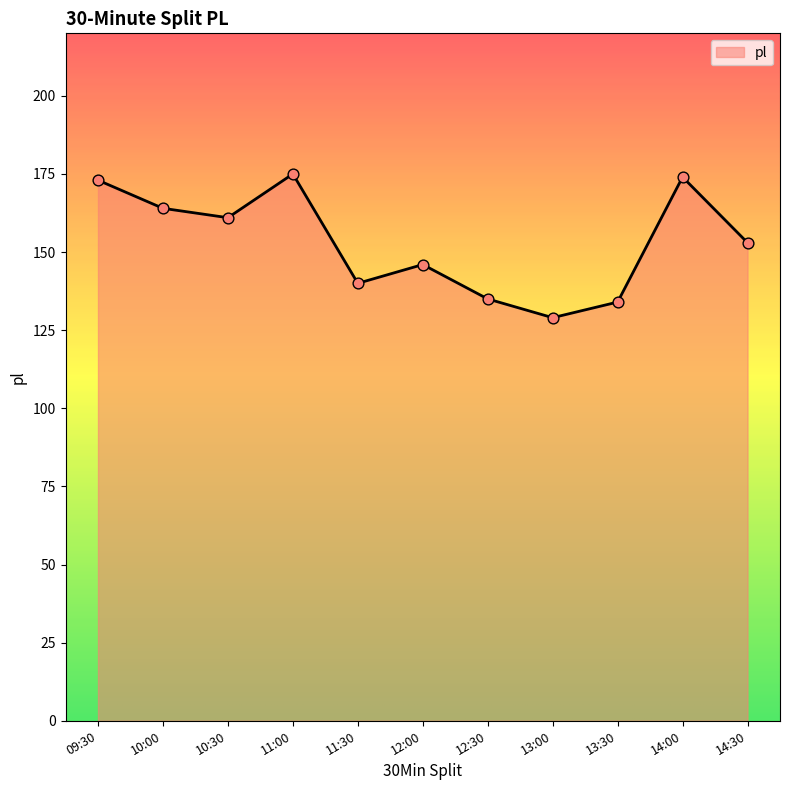

What is the change in value from 10:00 to 13:30?

-30